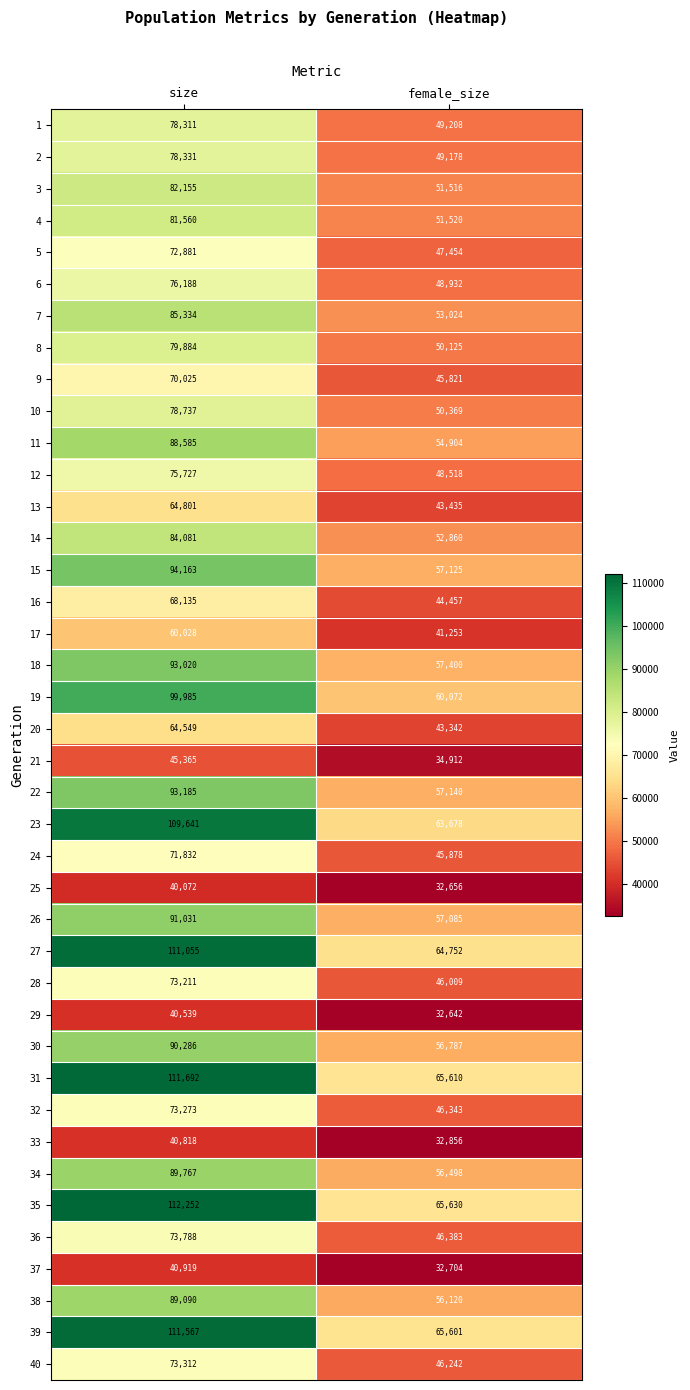

Which category has the lowest value across all series?

female_size